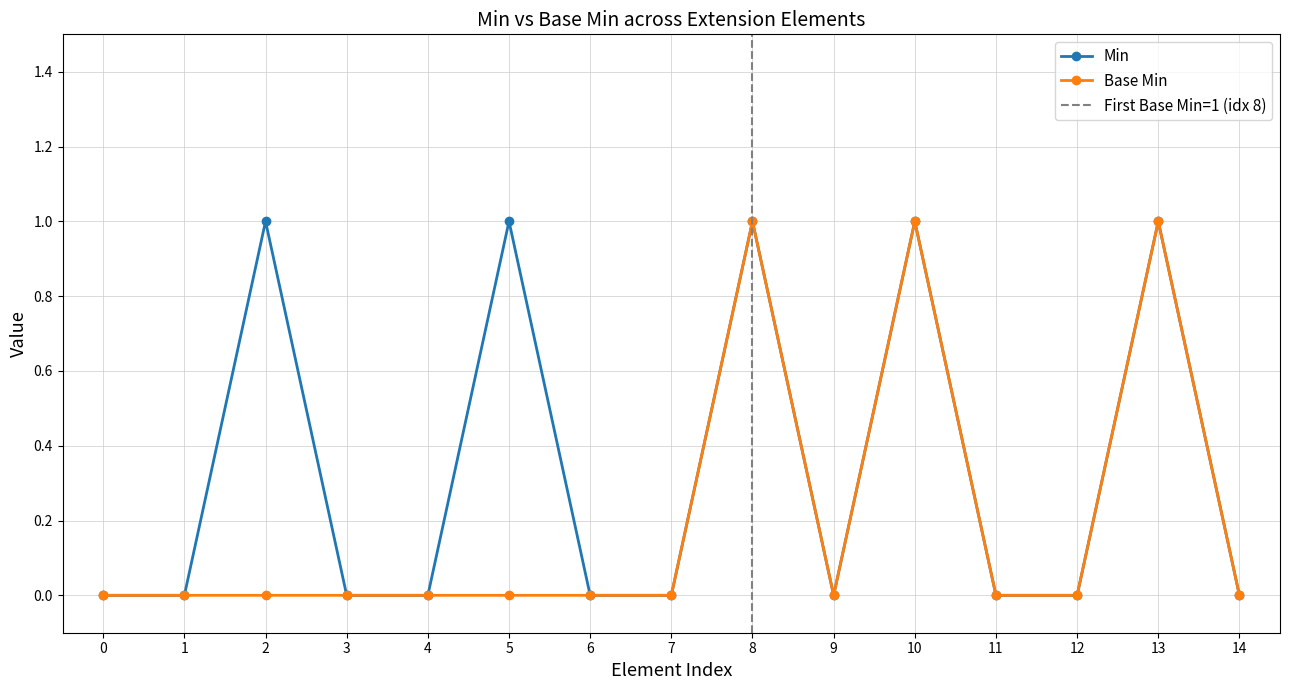

How many interior local peaks does the Min series have?

5